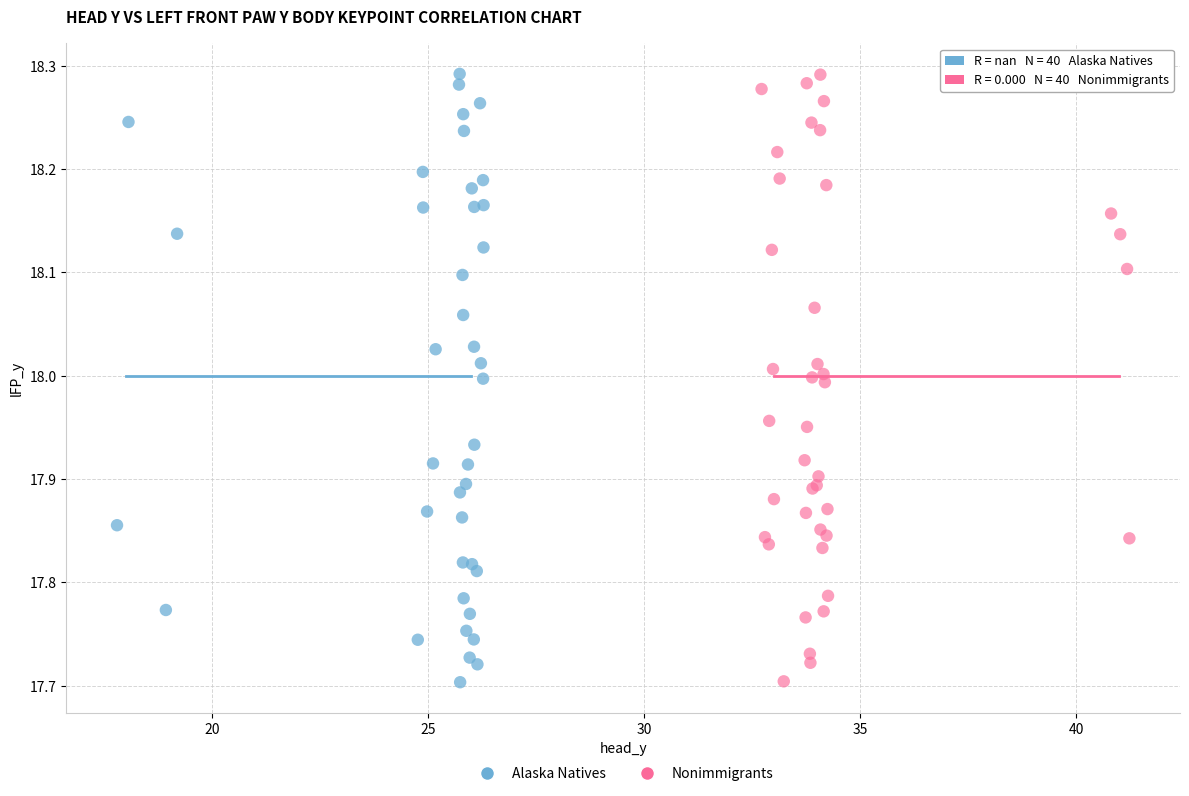

What are all the series names shown in the legend?

Alaska Natives, Nonimmigrants